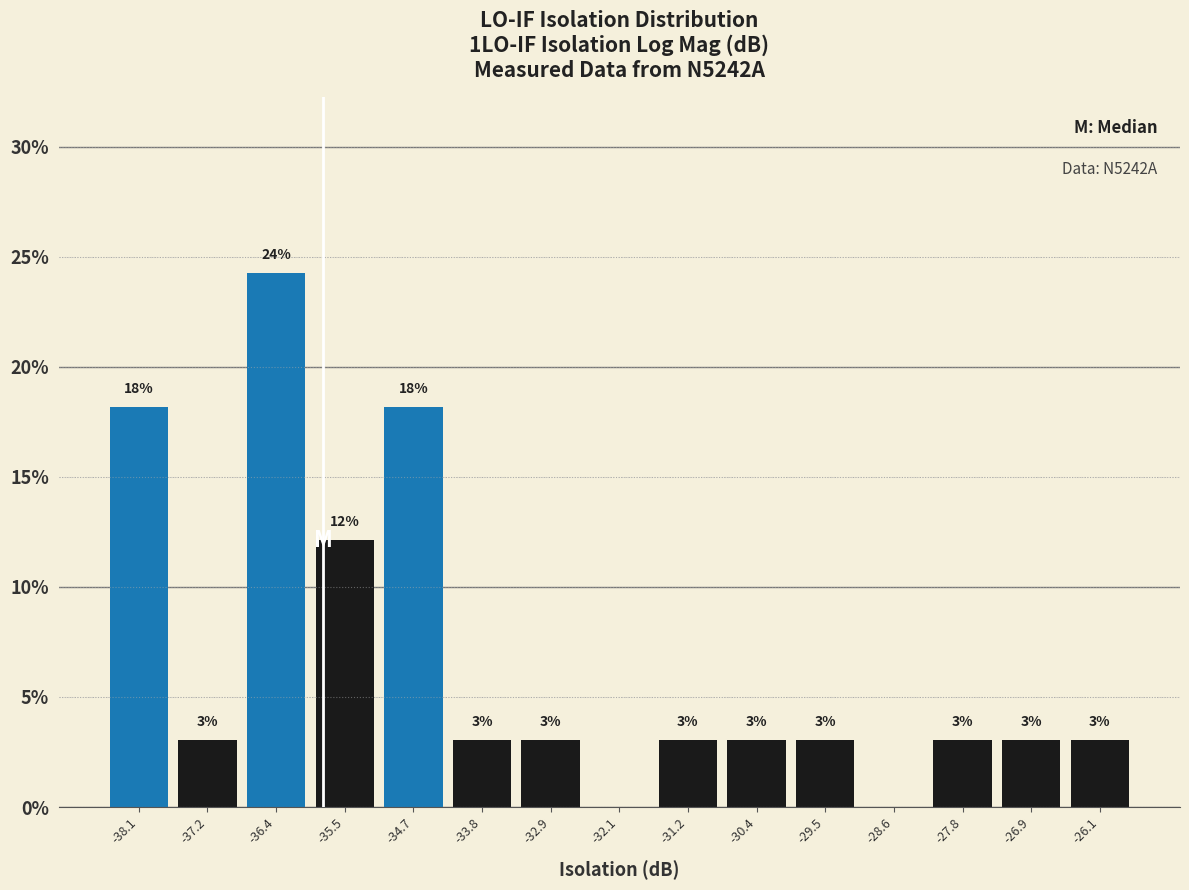

Which range on the x-axis has the tallest bar?

-36.8 to -35.9